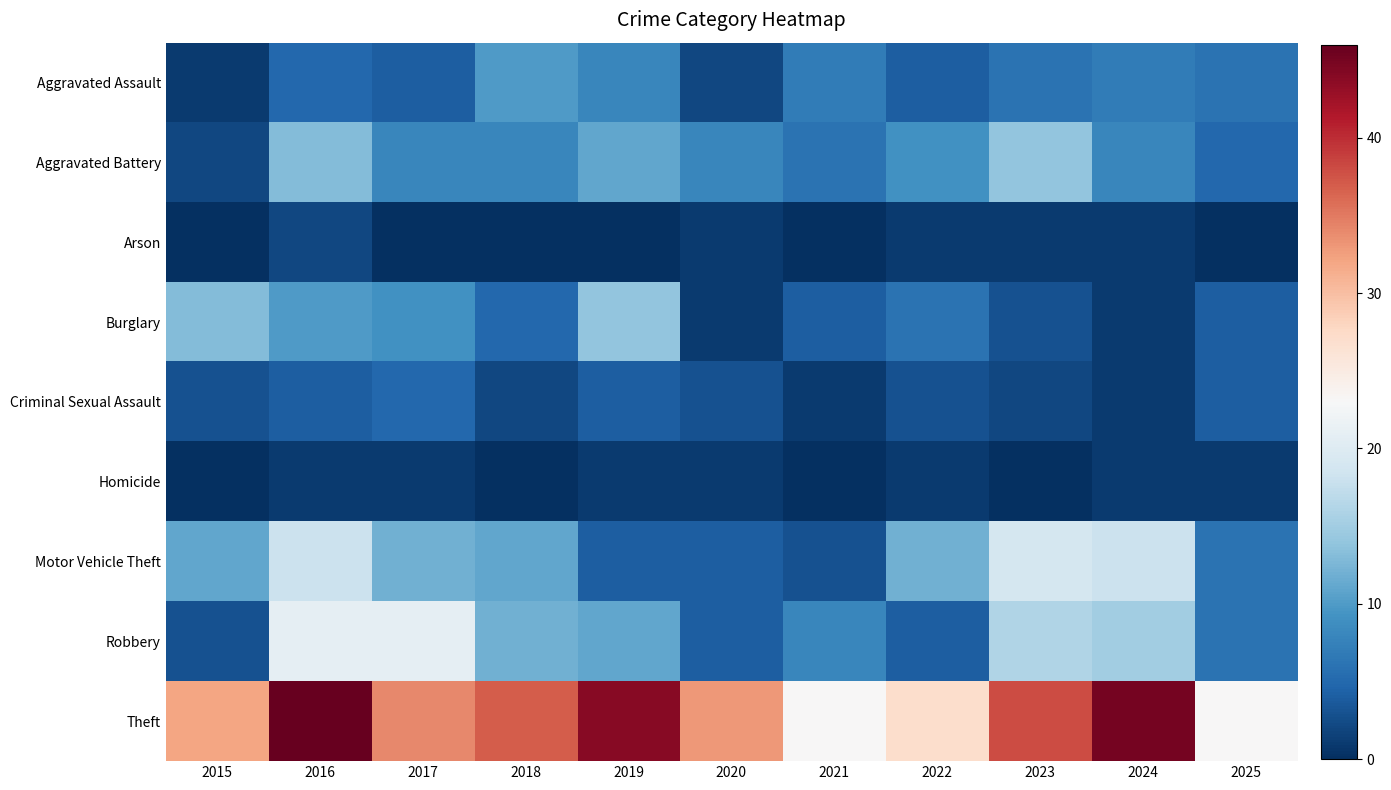

Reading left to right, transcribe all the data shown in this chart.

Aggravated Assault: 2015=1	2016=5	2017=4	2018=10	2019=8	2020=2	2021=7	2022=4	2023=6	2024=7	2025=6
Aggravated Battery: 2015=2	2016=13	2017=8	2018=8	2019=11	2020=8	2021=6	2022=9	2023=14	2024=8	2025=5
Arson: 2015=0	2016=2	2017=0	2018=0	2019=0	2020=1	2021=0	2022=1	2023=1	2024=1	2025=0
Burglary: 2015=13	2016=10	2017=9	2018=5	2019=14	2020=1	2021=4	2022=6	2023=3	2024=1	2025=4
Criminal Sexual Assault: 2015=3	2016=4	2017=5	2018=2	2019=4	2020=3	2021=1	2022=3	2023=2	2024=1	2025=4
Homicide: 2015=0	2016=1	2017=1	2018=0	2019=1	2020=1	2021=0	2022=1	2023=0	2024=1	2025=1
Motor Vehicle Theft: 2015=11	2016=18	2017=12	2018=11	2019=4	2020=4	2021=3	2022=12	2023=19	2024=18	2025=6
Robbery: 2015=3	2016=21	2017=21	2018=12	2019=11	2020=4	2021=8	2022=4	2023=16	2024=15	2025=6
Theft: 2015=32	2016=46	2017=34	2018=37	2019=44	2020=33	2021=23	2022=27	2023=38	2024=45	2025=23